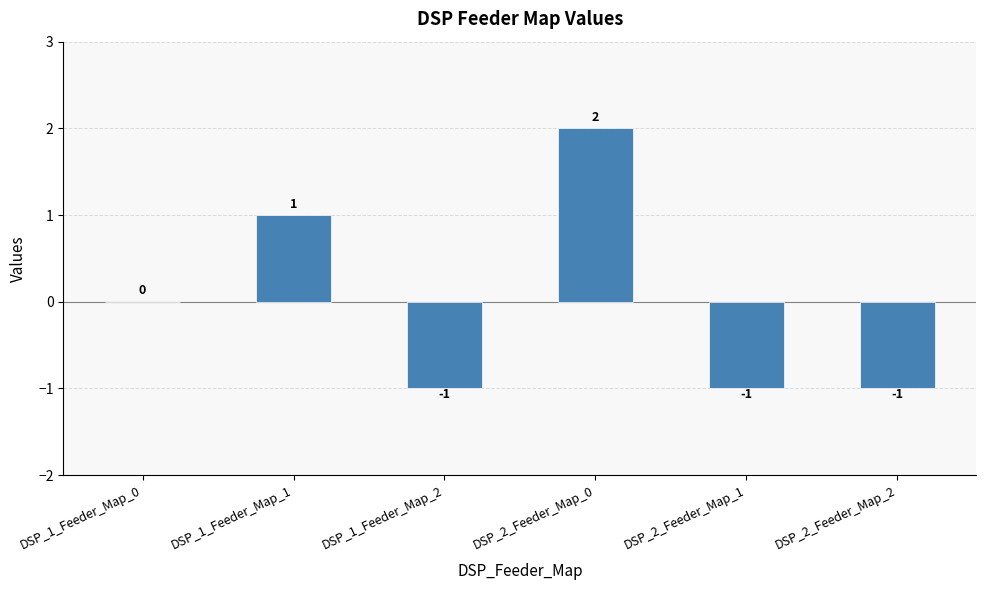

What is the change in value from DSP_1_Feeder_Map_0 to DSP_1_Feeder_Map_1?

+1